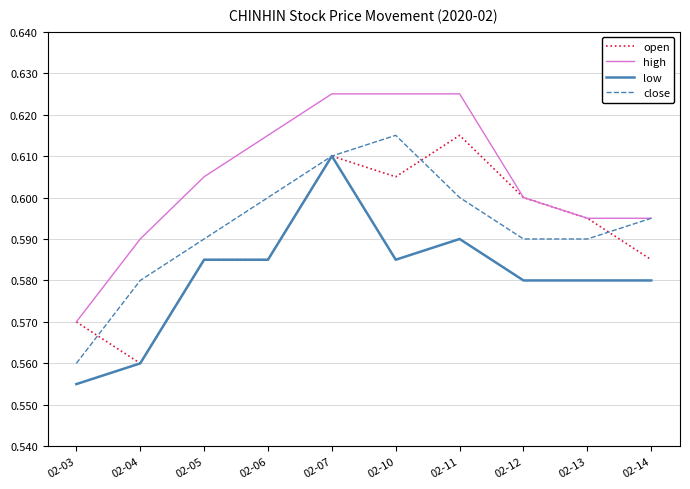

Which category has the lowest value in the open series?

02-04